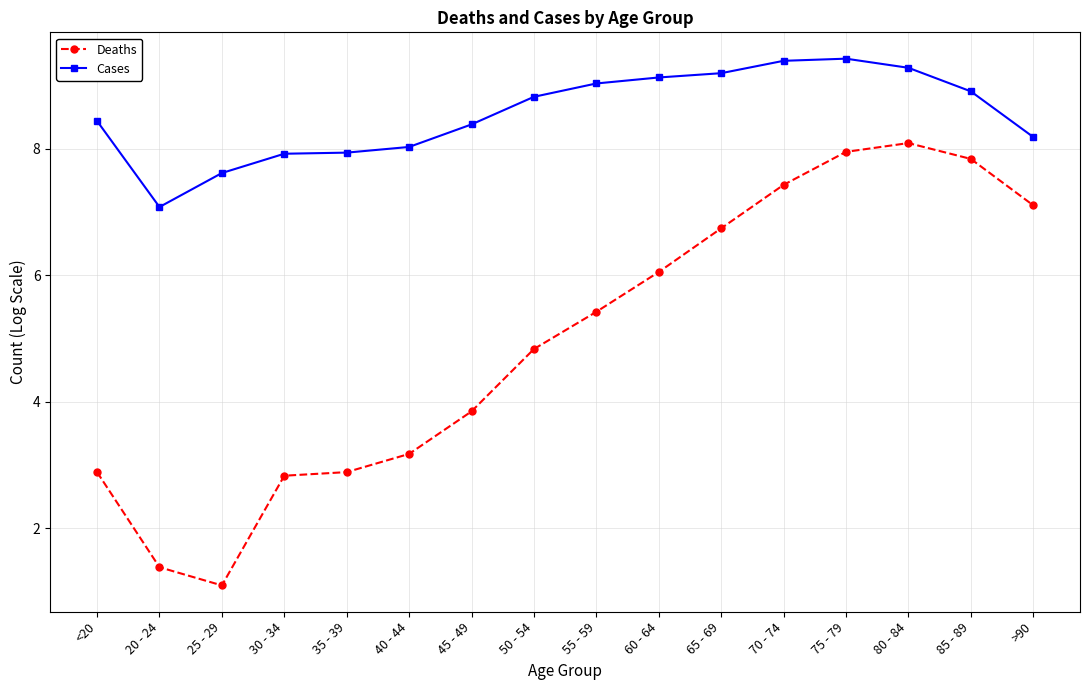

Where is the first local minimum for Deaths?

25 - 29